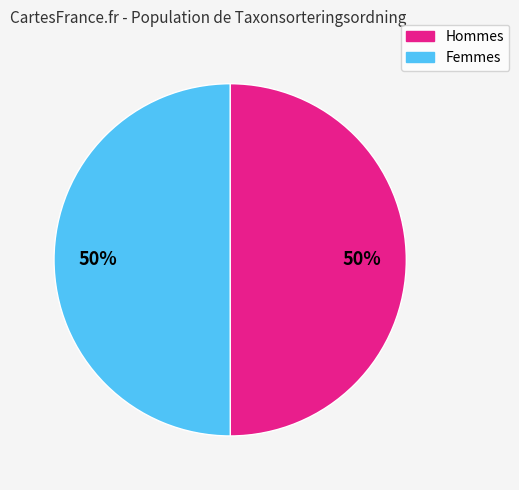

To the nearest percent, what is the average slice percentage?

50%